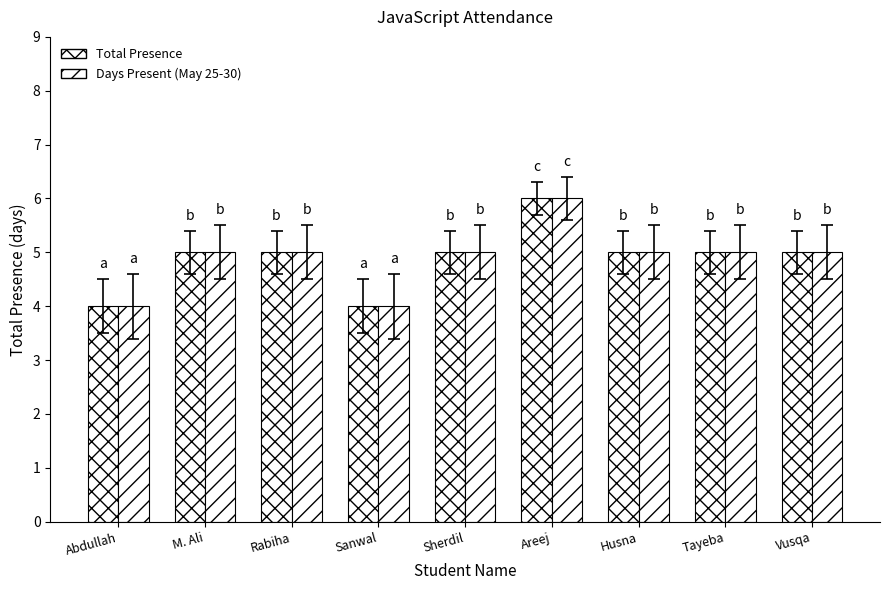

What position from the right is Husna?

3